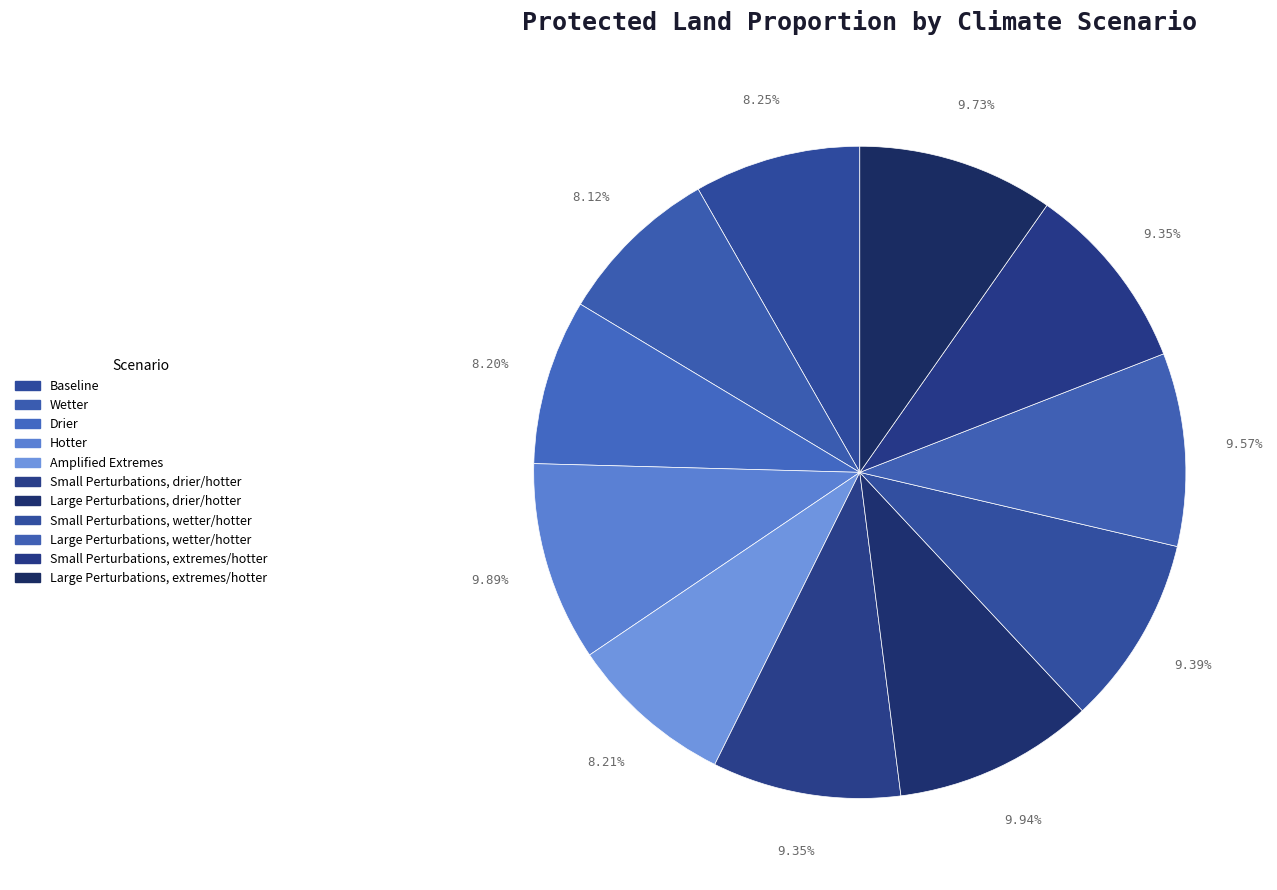

Combined, what portion of the pie is Small Perturbations, drier/hotter and Wetter?

17.5%